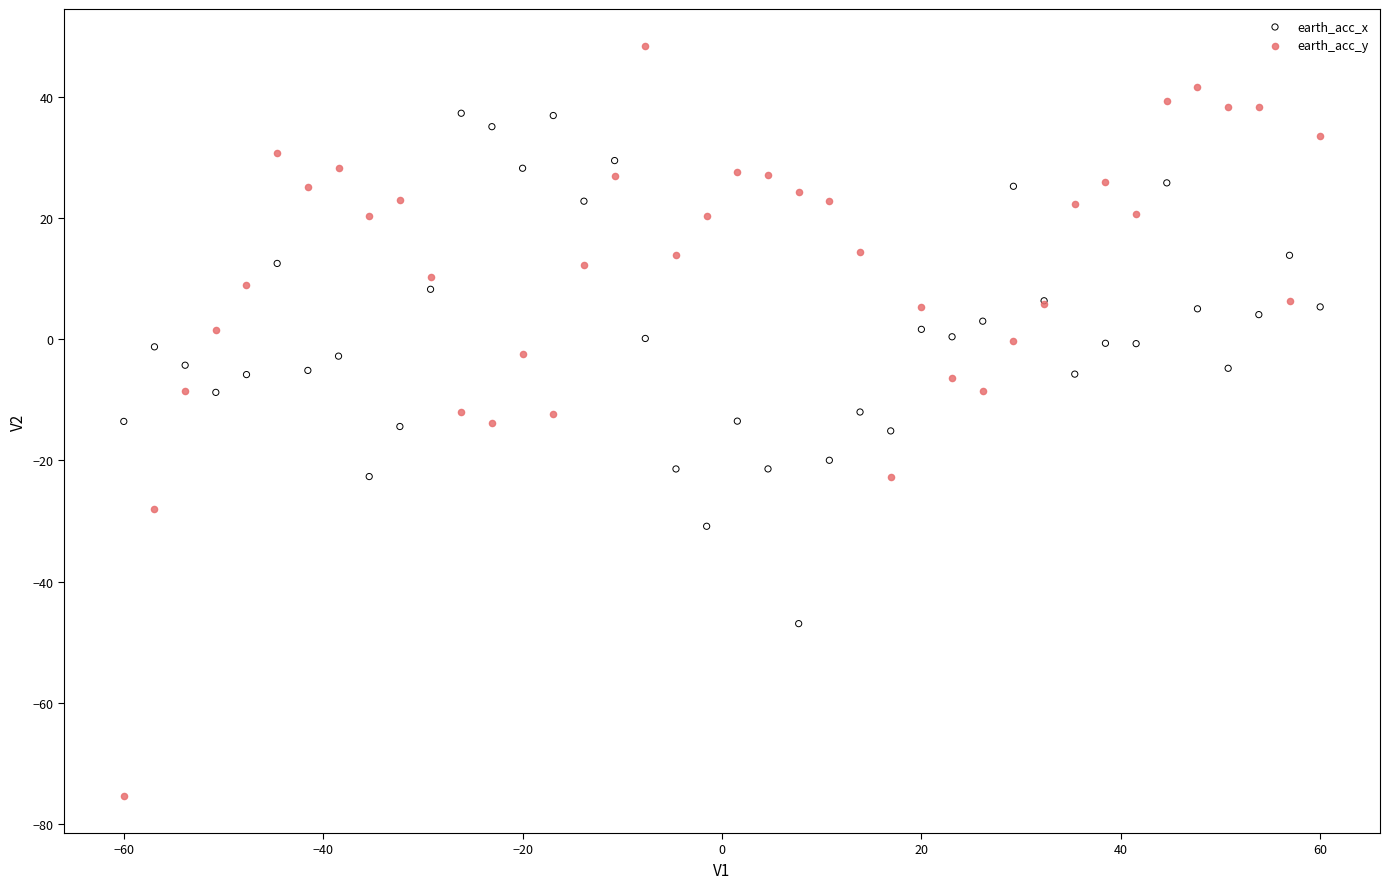

Which series contains the highest Y value?

earth_acc_y